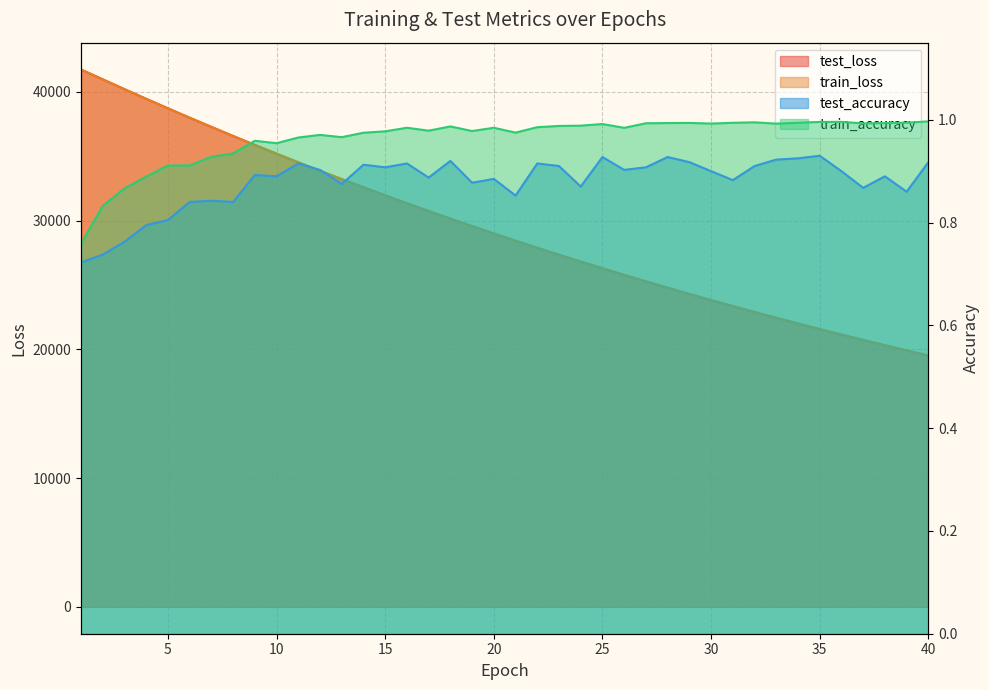

At which category does train_accuracy reach its first local peak?

9